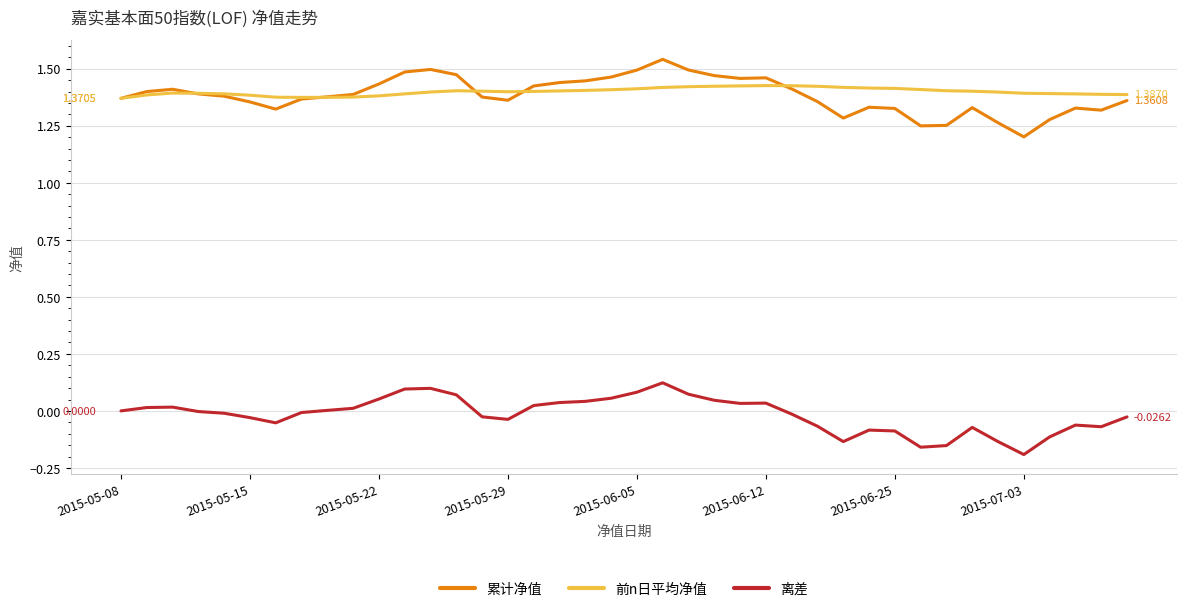

True or false: 离差 has more than 1 points higher than both neighbors.

True